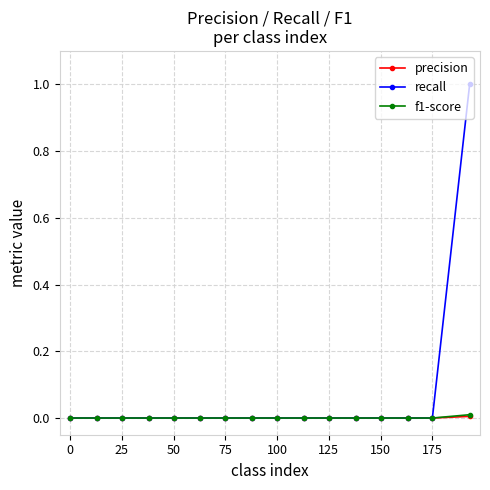

Which series has the largest total across all categories?

recall